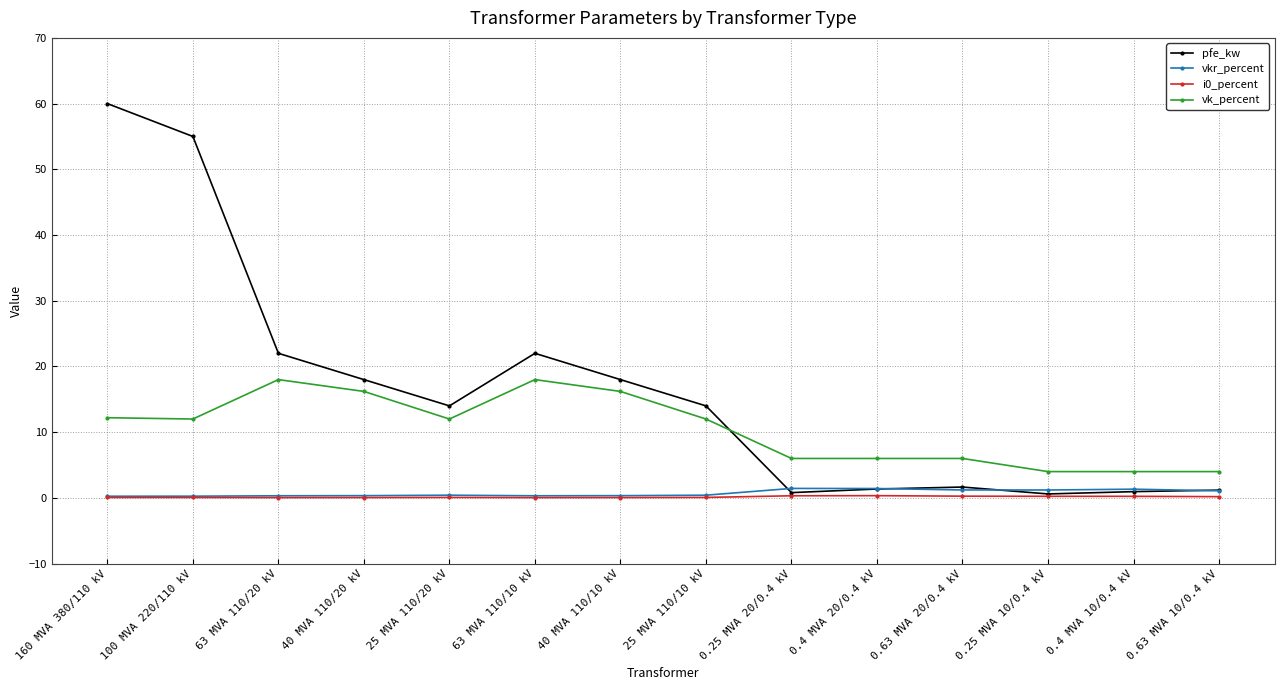

What is the sum of all vk_percent values?

146.6